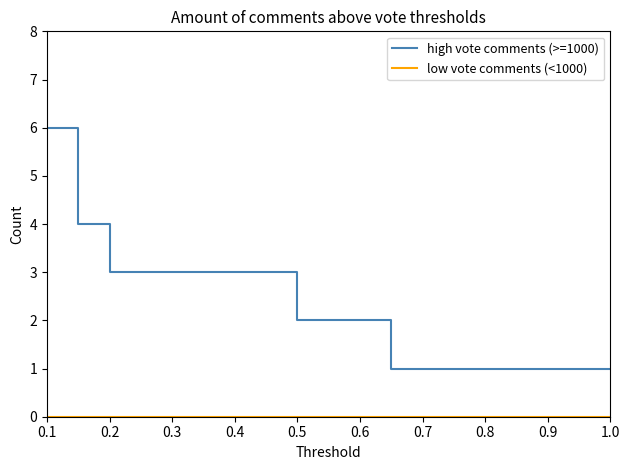

What is the greatest value displayed?

6